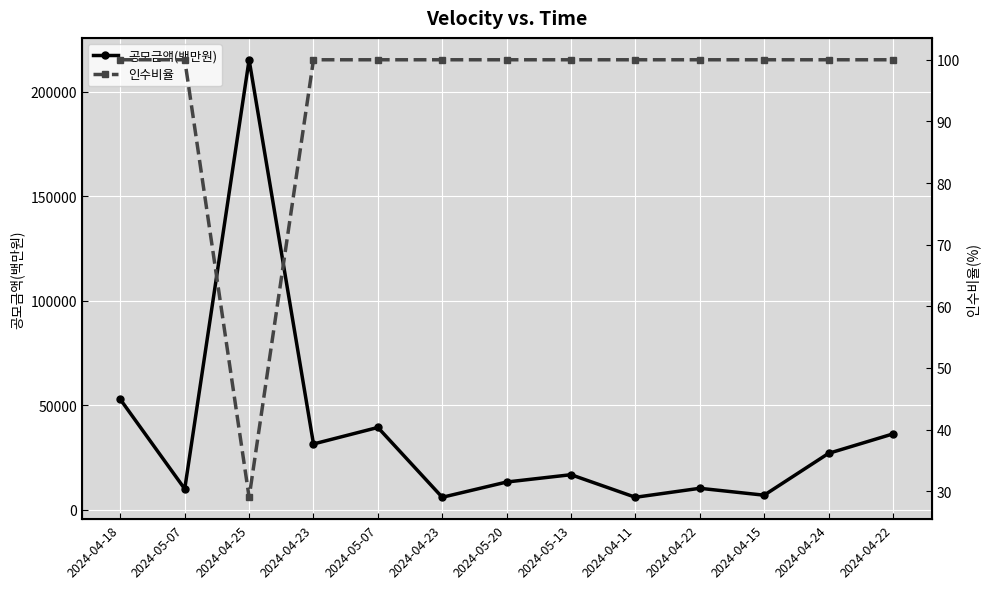

How many lines are shown in the chart?

2